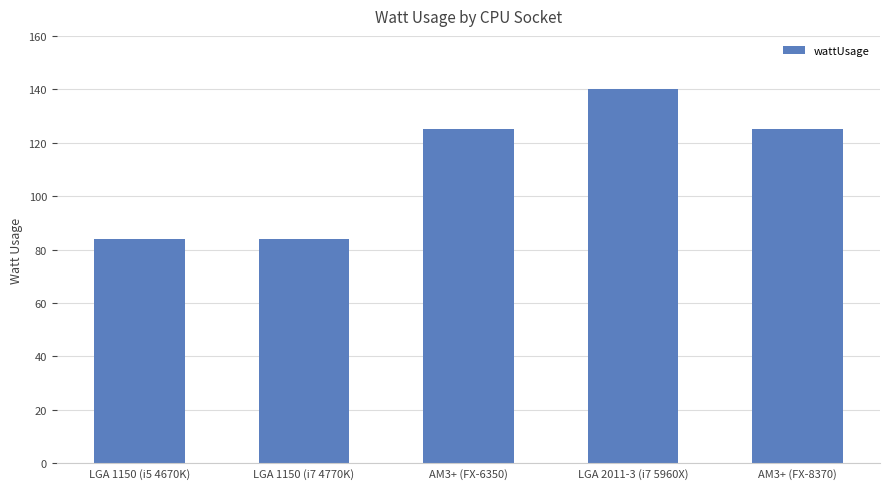

What is the value of the 2nd bar from the left?

84